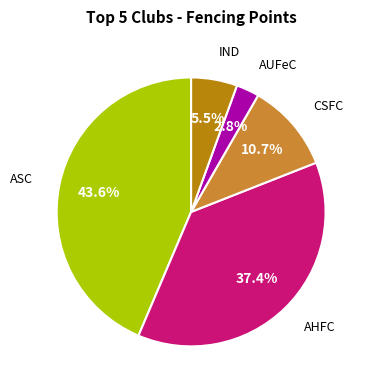

Does any single category account for the majority?

No